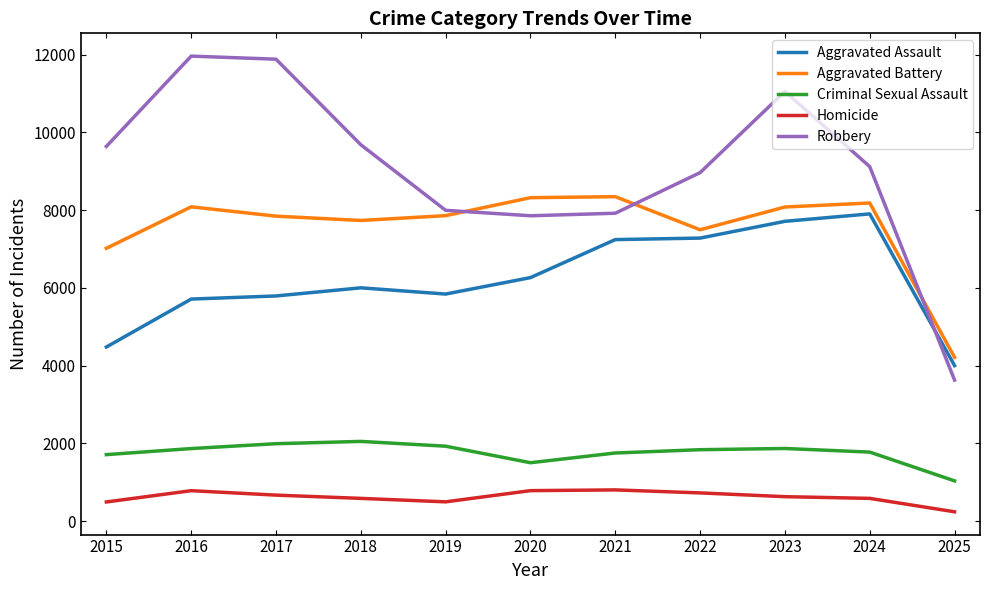

Between 2019 and 2022, which series saw the biggest shift?

Aggravated Assault